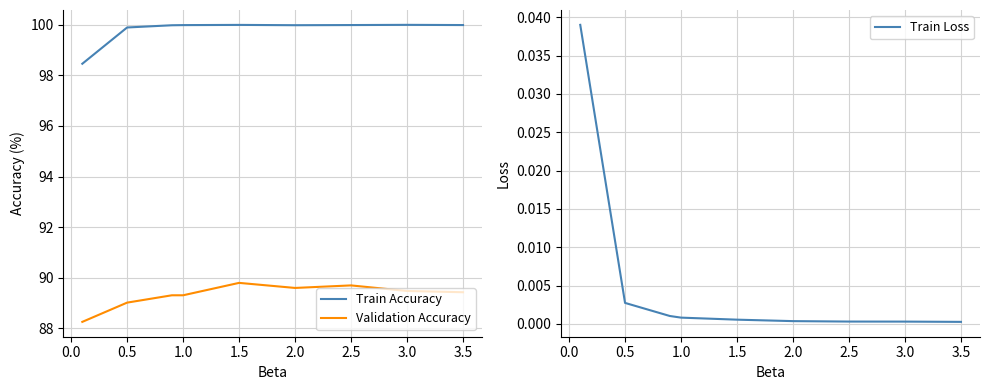

Is this an area chart (filled region under the line)?

No